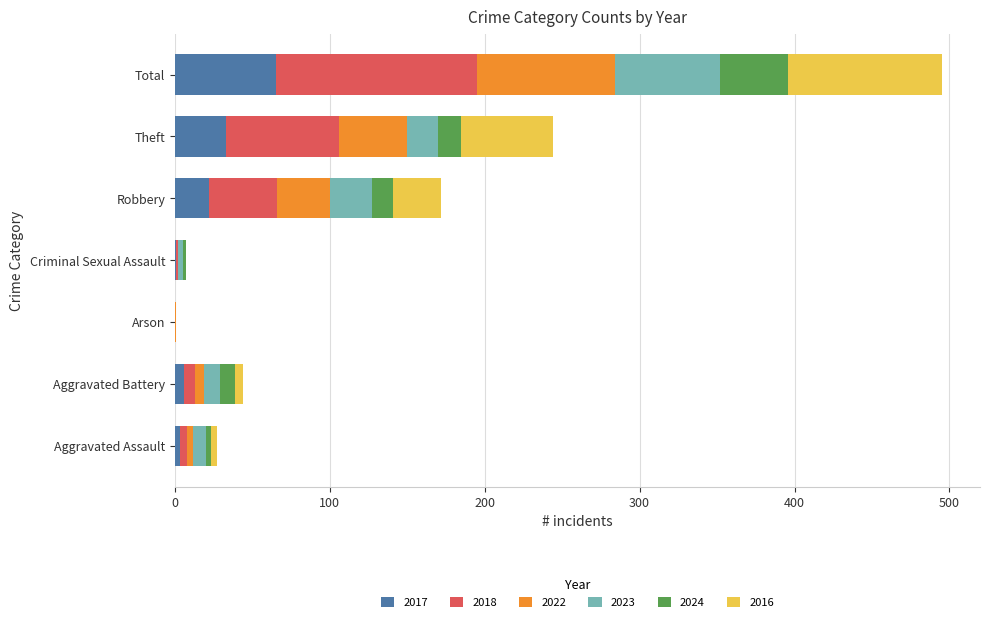

What is the maximum value for 2017?

65